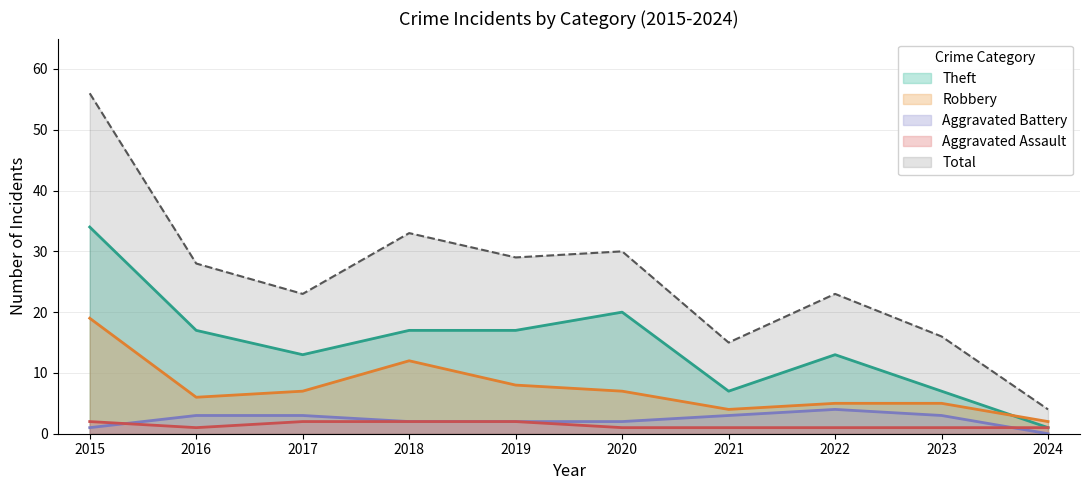

True or false: Aggravated Assault has more than 2 points higher than both neighbors.

False